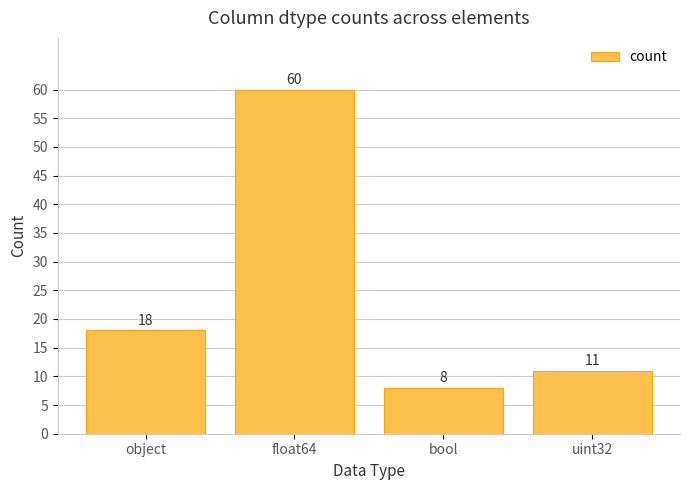

How many series are shown in this chart?

1